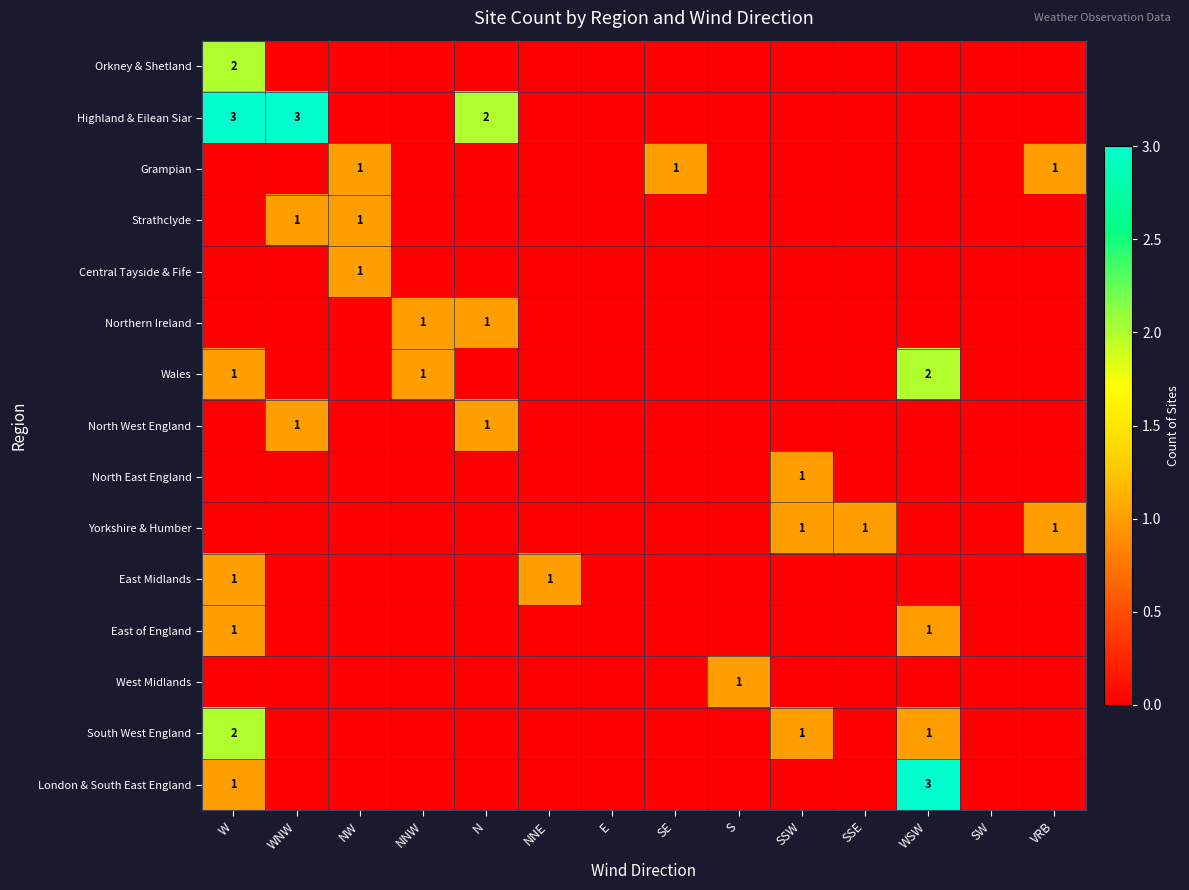

Between NW and NNE, which is larger?

NW